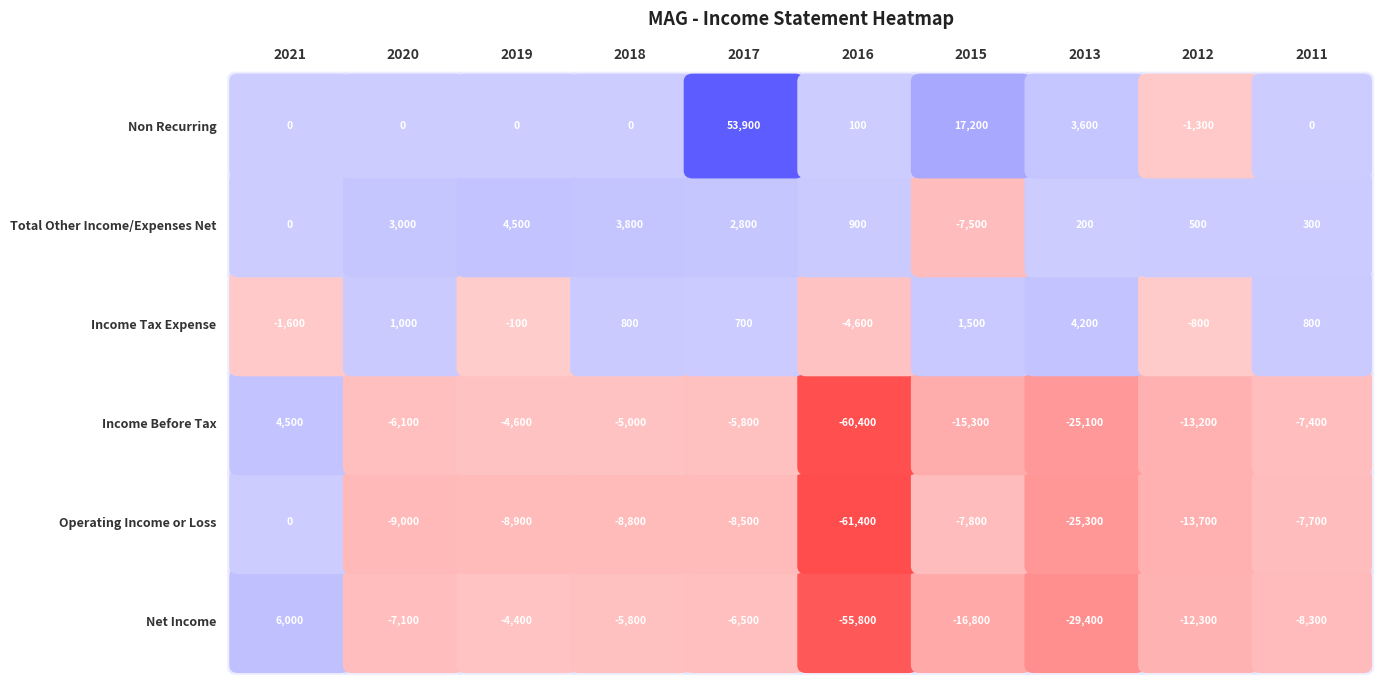

Reading left to right, list all the values displayed in this chart.

Net Income: 6000	-7100	-4400	-5800	-6500	-55800	-16800	-29400	-12300	-8300
Operating Income or Loss: 0	-9000	-8900	-8800	-8500	-61400	-7800	-25300	-13700	-7700
Income Before Tax: 4500	-6100	-4600	-5000	-5800	-60400	-15300	-25100	-13200	-7400
Income Tax Expense: -1600	1000	-100	800	700	-4600	1500	4200	-800	800
Total Other Income/Expenses Net: 0	3000	4500	3800	2800	900	-7500	200	500	300
Non Recurring: 0	0	0	0	53900	100	17200	3600	-1300	0